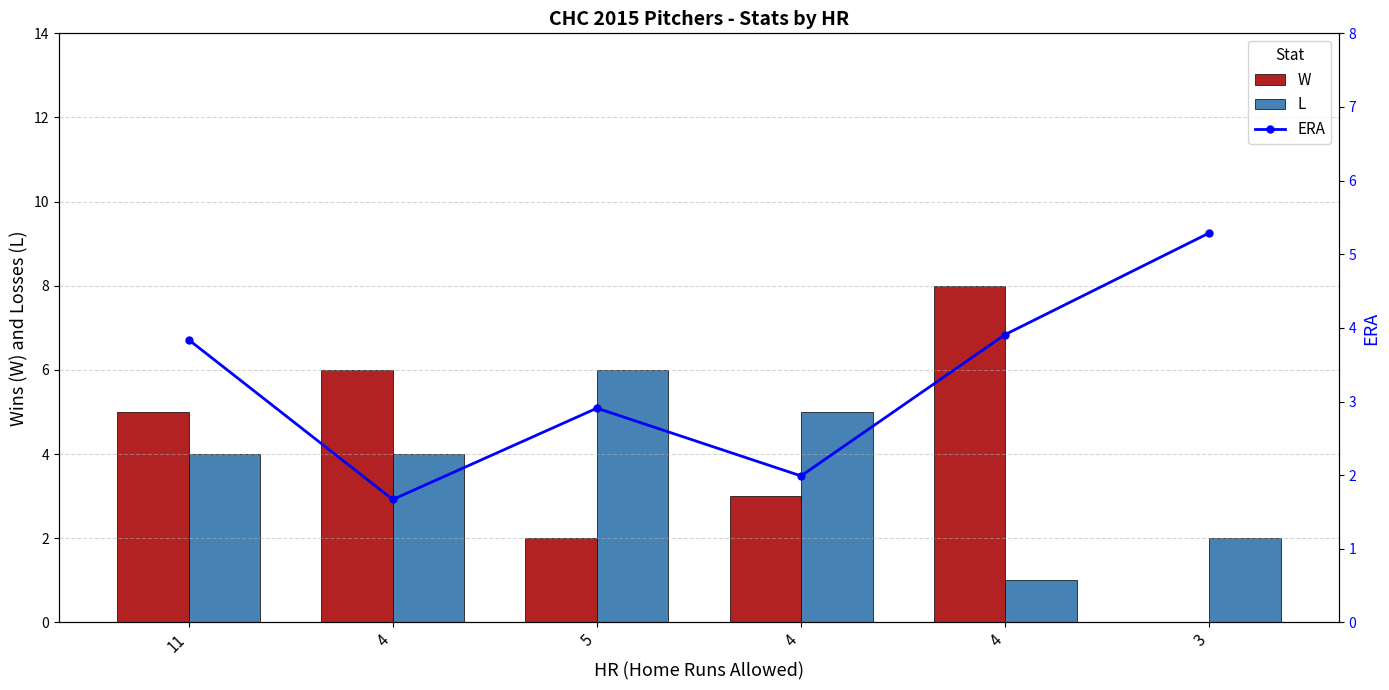

The ERA series shows 2.9 at 5. True or false?

True